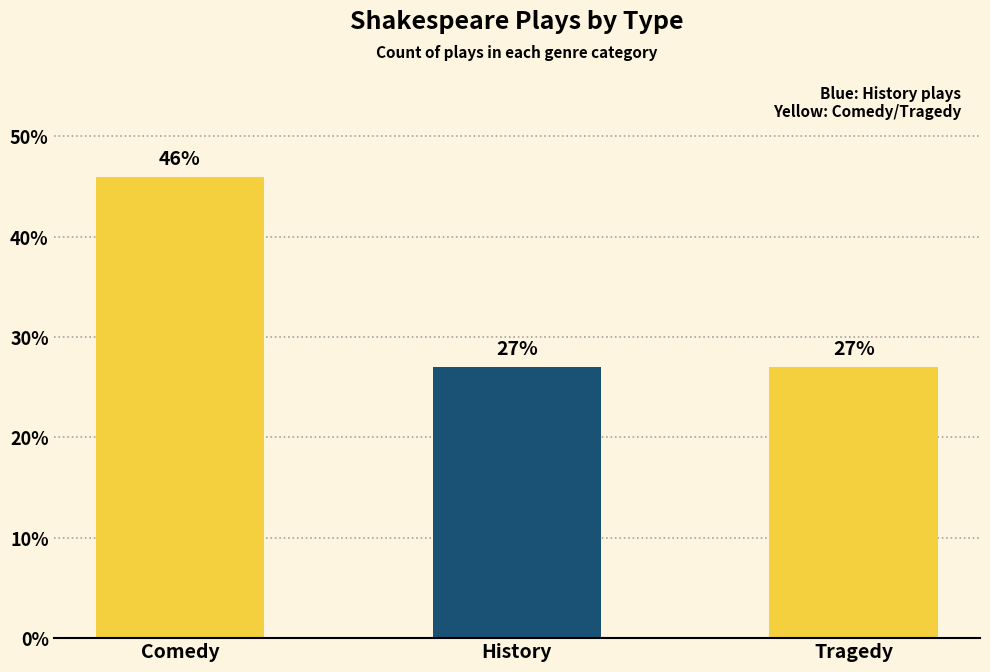

What is the approximate value at Comedy?

45.9